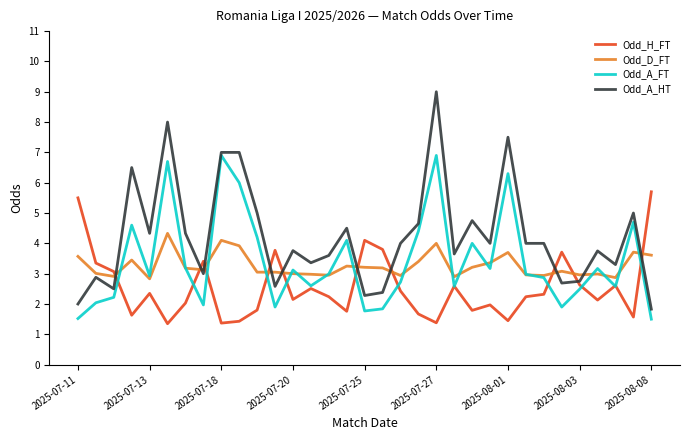

What is the greatest value displayed?

9.0